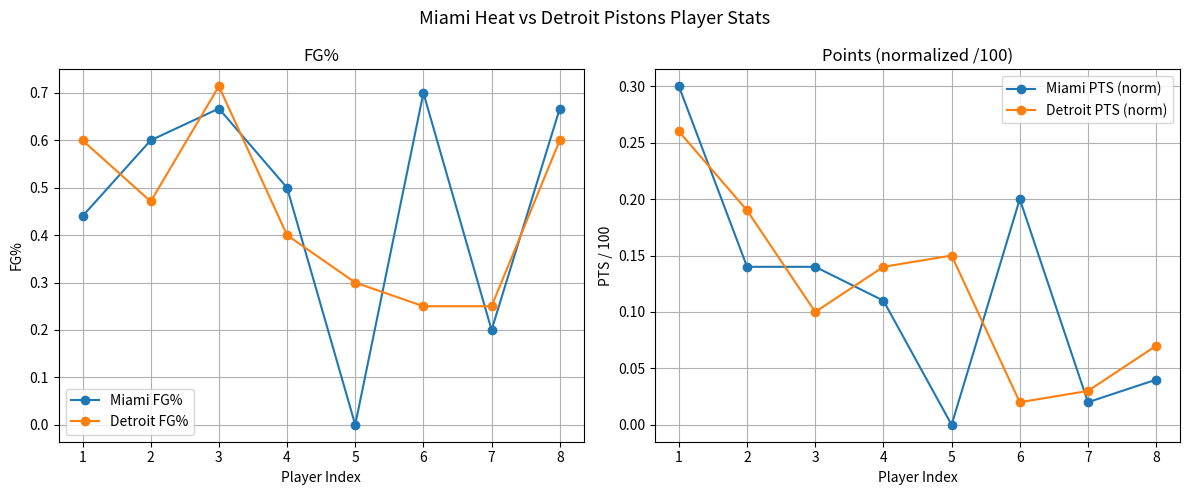

What is the greatest value displayed?

0.7